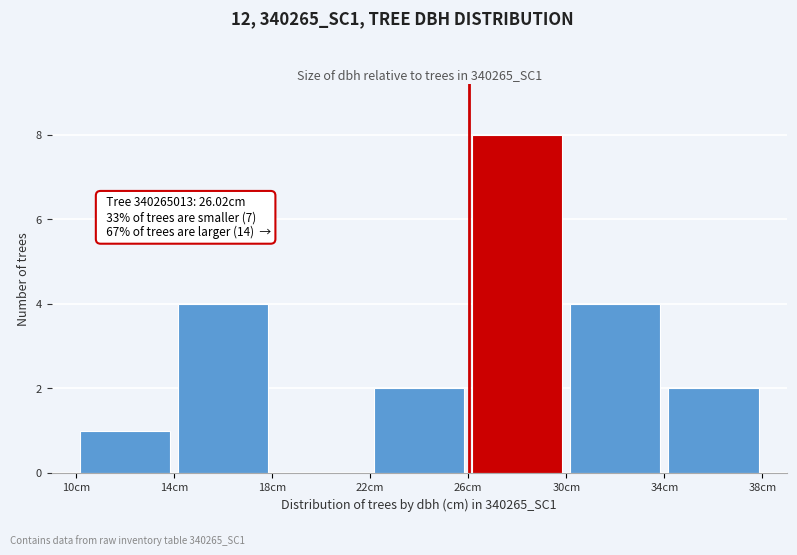

Which range on the x-axis has the tallest bar?

26 to 30